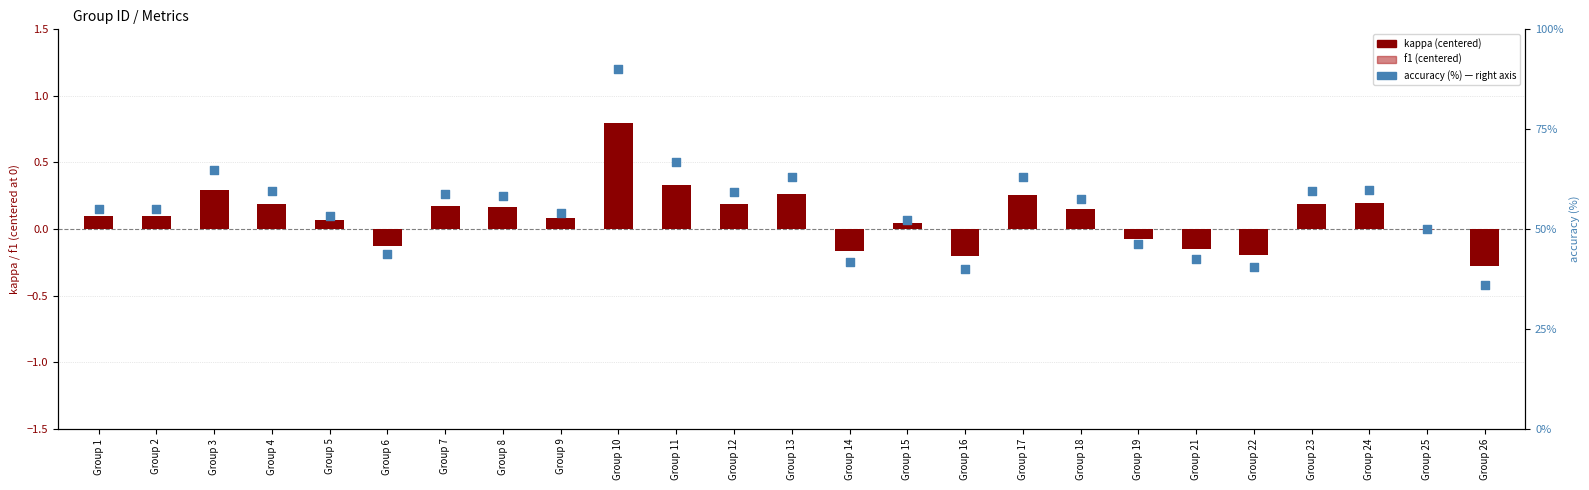

Is the value of f1 (centered) at Group 6 greater than the value of kappa (centered) at Group 17?

No